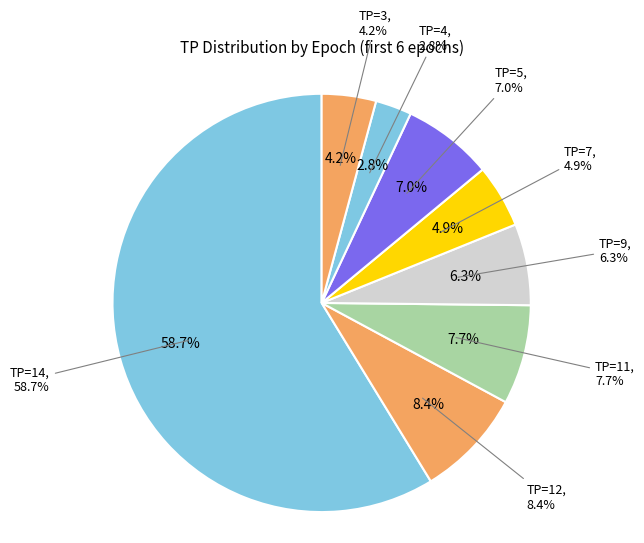

Does epoch_6 represent more than half of the total?

No